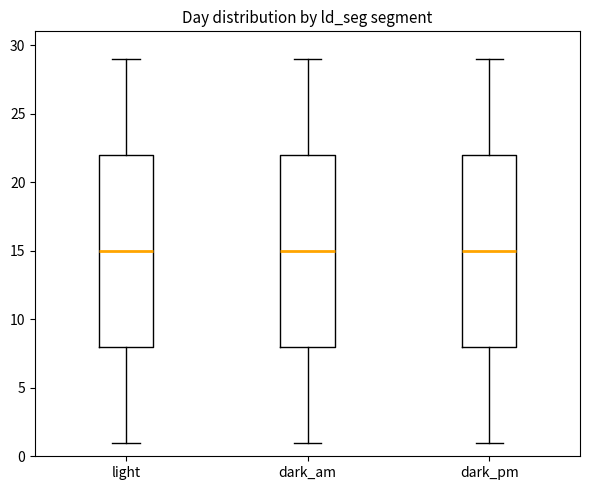

Reading left to right, transcribe this box plot: for each box, give where its median line is, the range the box spans, and where its two whiskers end, as read against the y-axis. The values are not printed on the chart, so give them approximately, as read against the axis.

light: median 15, box 8 to 22, whiskers 1 to 29
dark_am: median 15, box 8 to 22, whiskers 1 to 29
dark_pm: median 15, box 8 to 22, whiskers 1 to 29